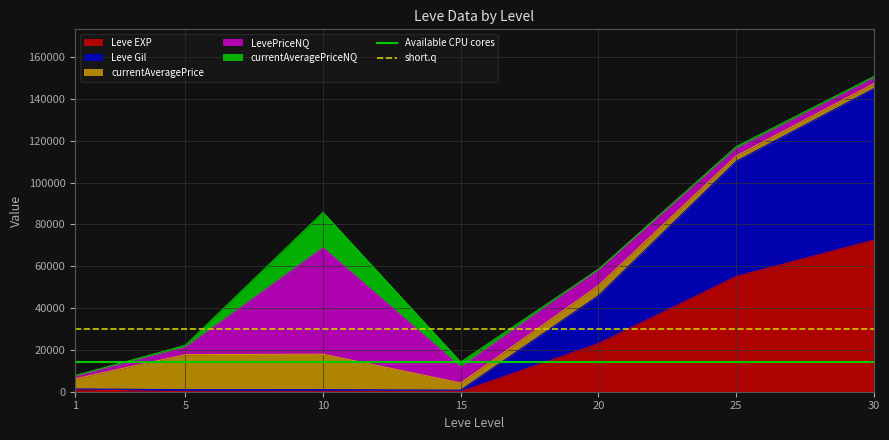

How many lines are shown in the chart?

2